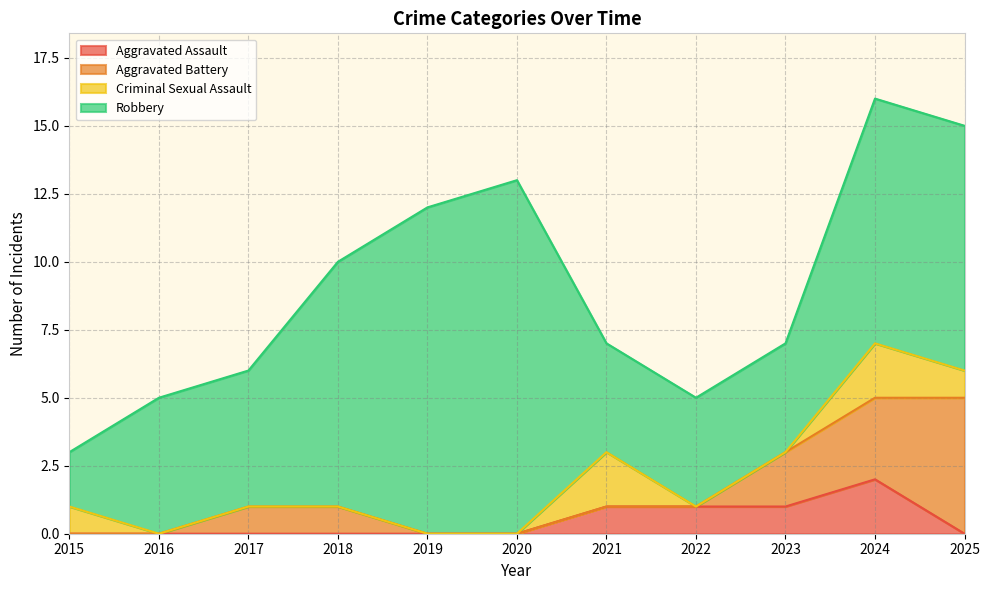

What is the value of the Aggravated Assault point at the 8th from the left?

1